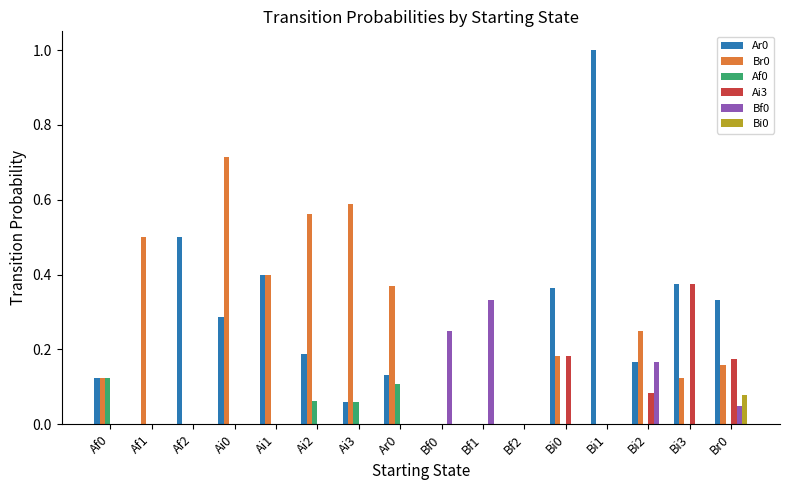

What is the sum of all Br0 values?

4.0